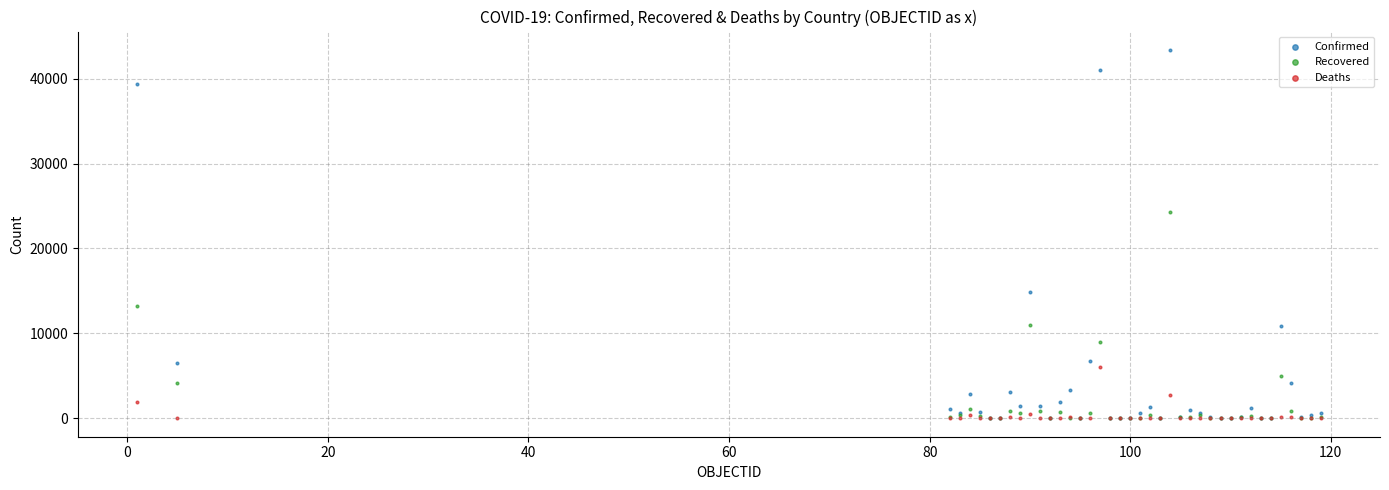

Across all series, what Y value is closest to 21684?

24325